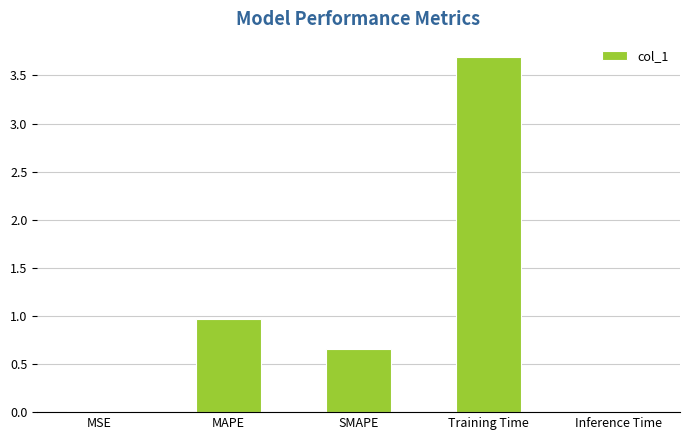

Where is the data nearest to the value 1?

MAPE